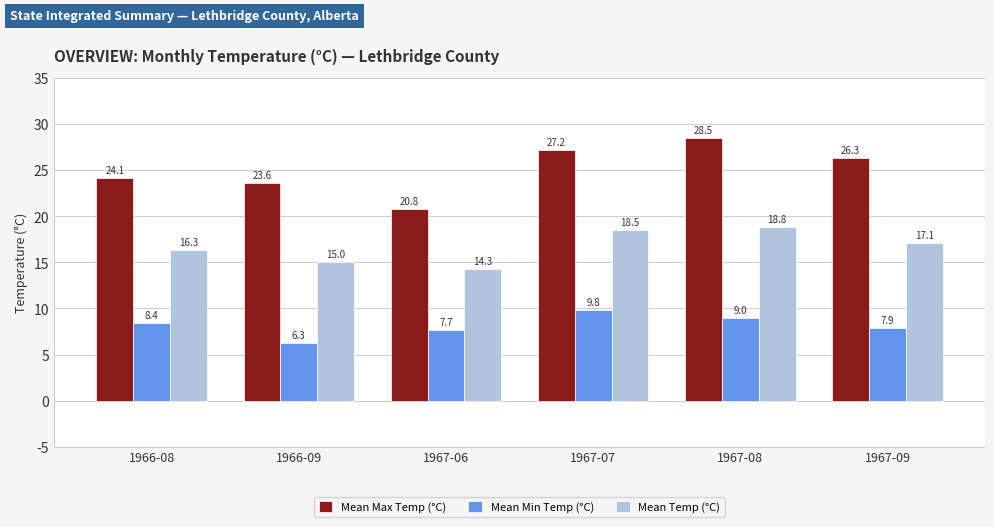

Which series has the widest spread of values?

Mean Max Temp (°C)